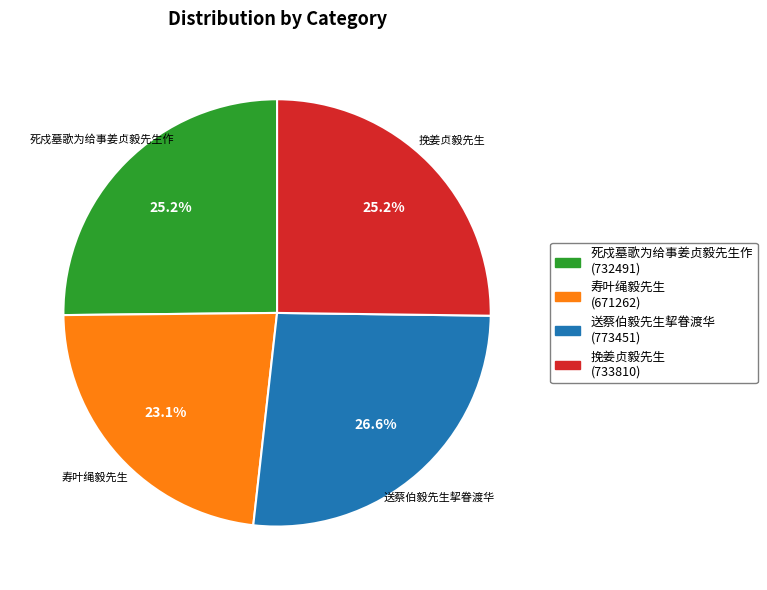

Approximately how many times larger is the value at 死戍墓歌为给事姜贞毅先生作 compared to 寿叶绳毅先生?

1.1